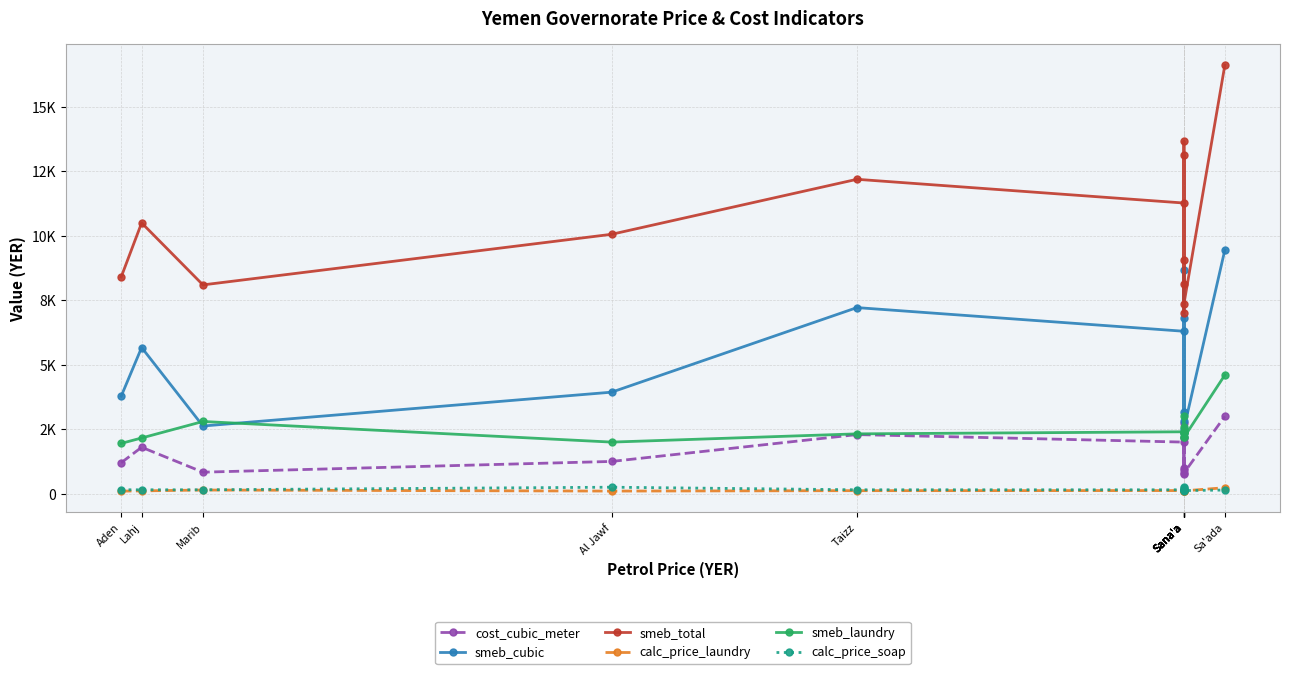

Which category has the lowest value across all series?

Aden